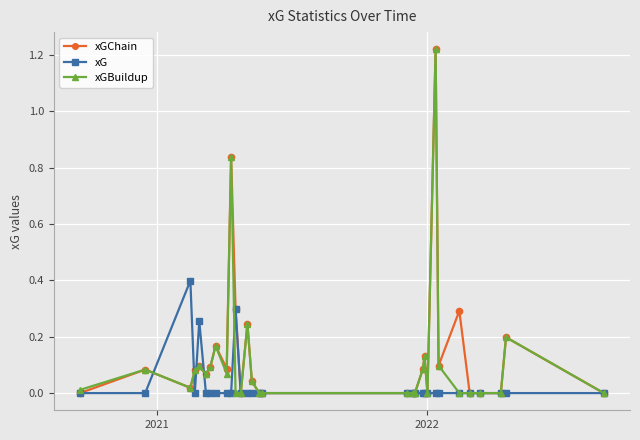

True or false: xG has more than 2 interior local peaks.

True